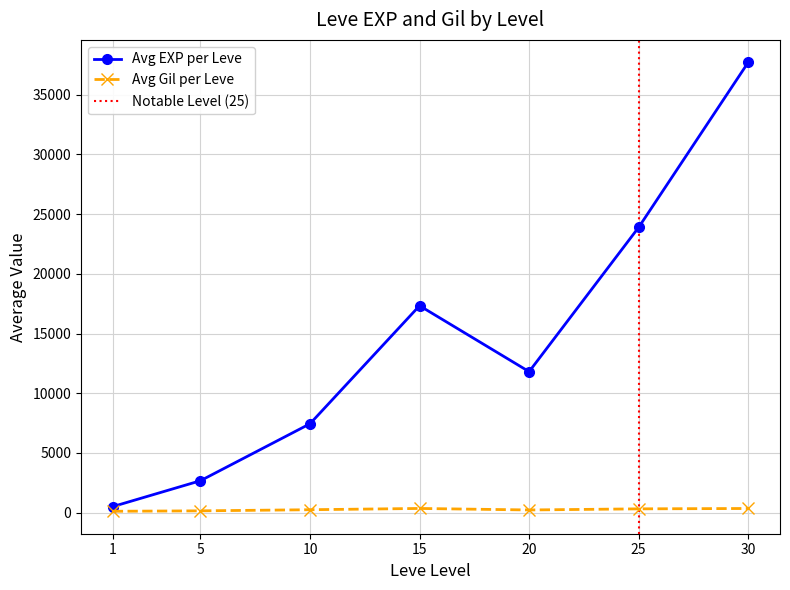

What is the maximum value for Avg EXP per Leve?

37715